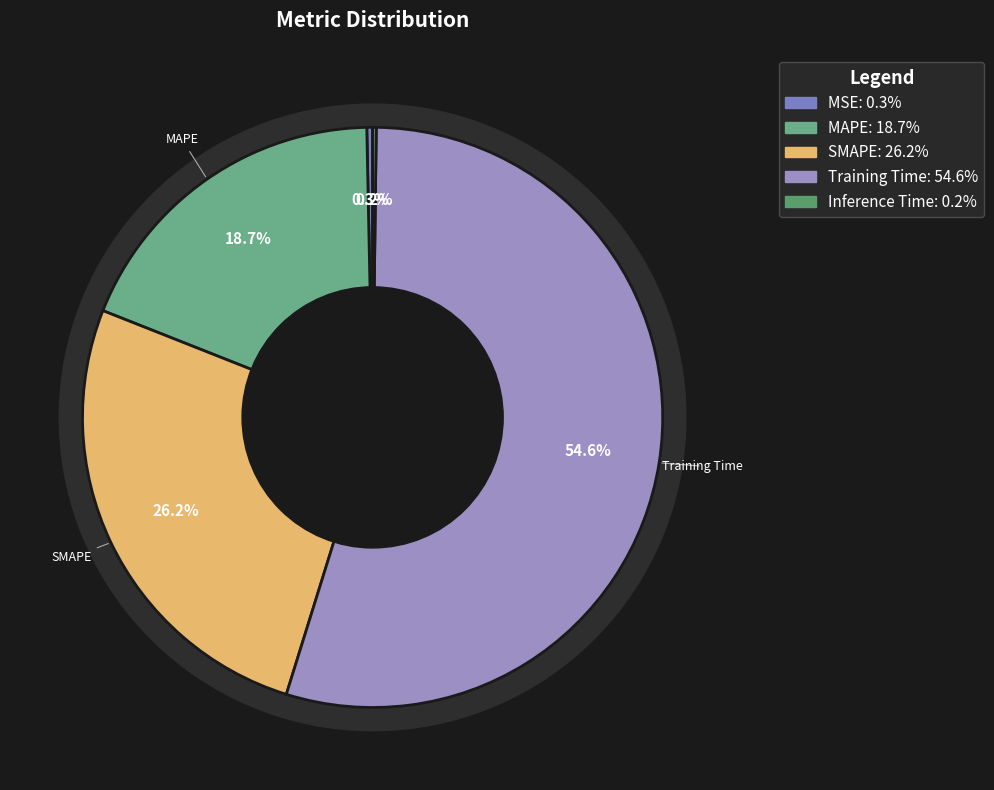

True or false: MAPE accounts for 32% of the total.

False